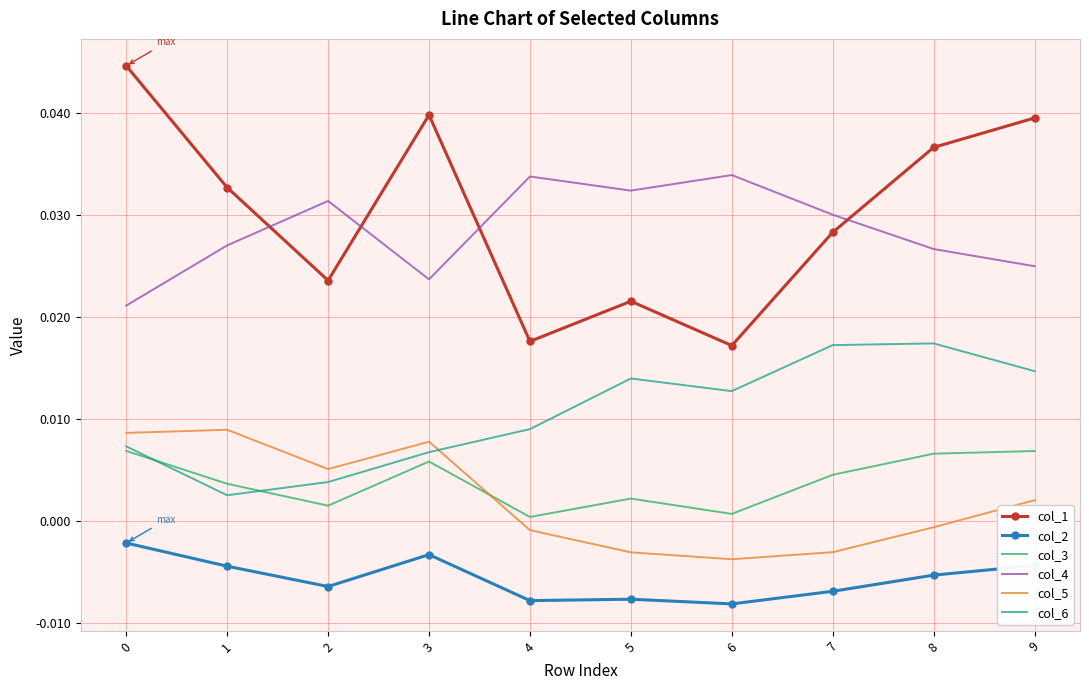

True or false: col_3 and col_2 cross at least once.

False